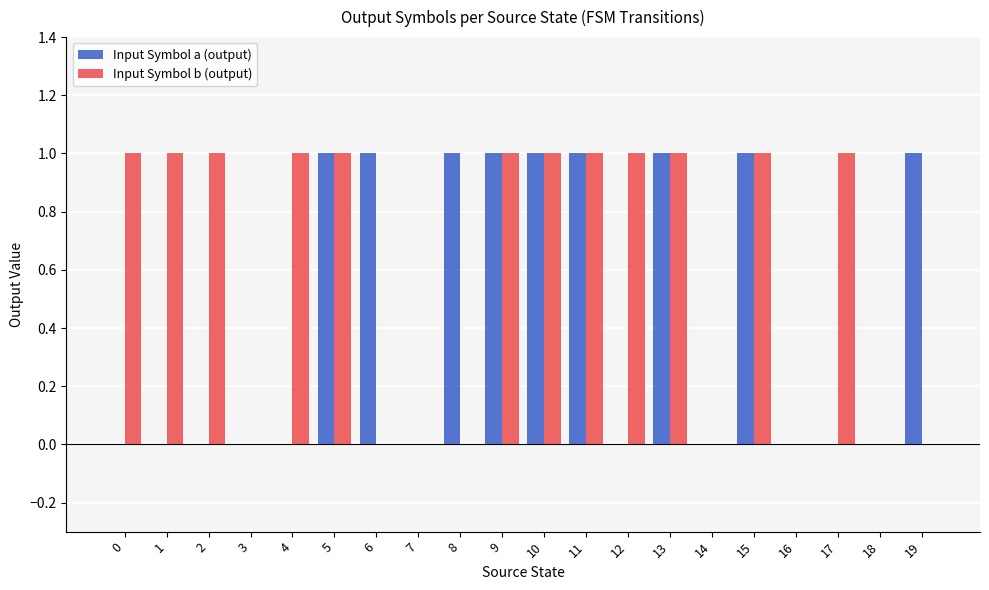

What is the sum of all Input Symbol a (output) values?

9